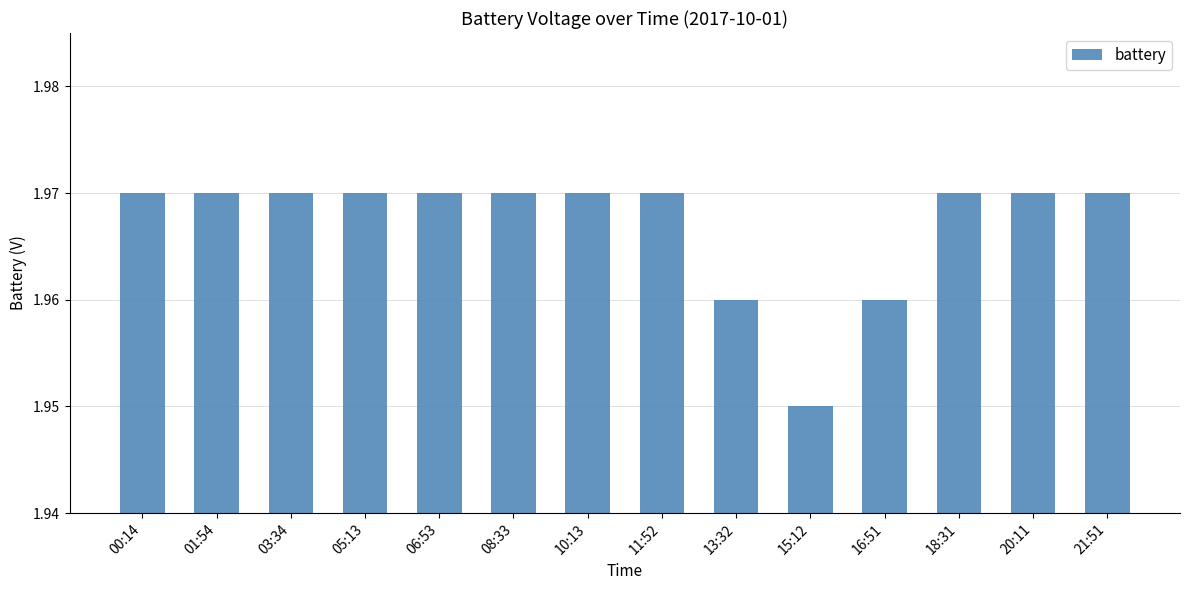

The value at 20:11 is 3.3. True or false?

False